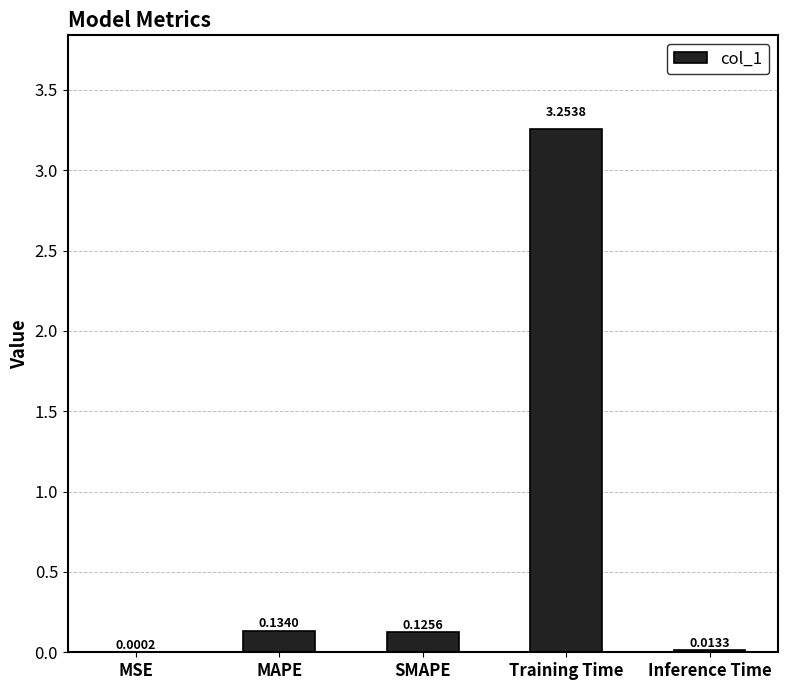

Which has a higher value, Inference Time or SMAPE?

SMAPE